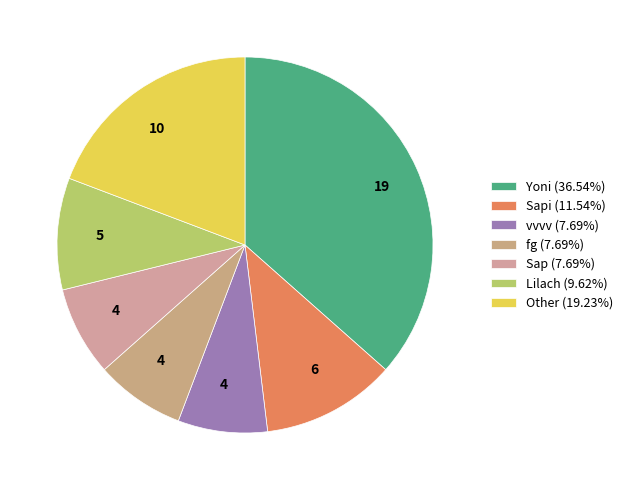

How many slices are in this pie chart?

7